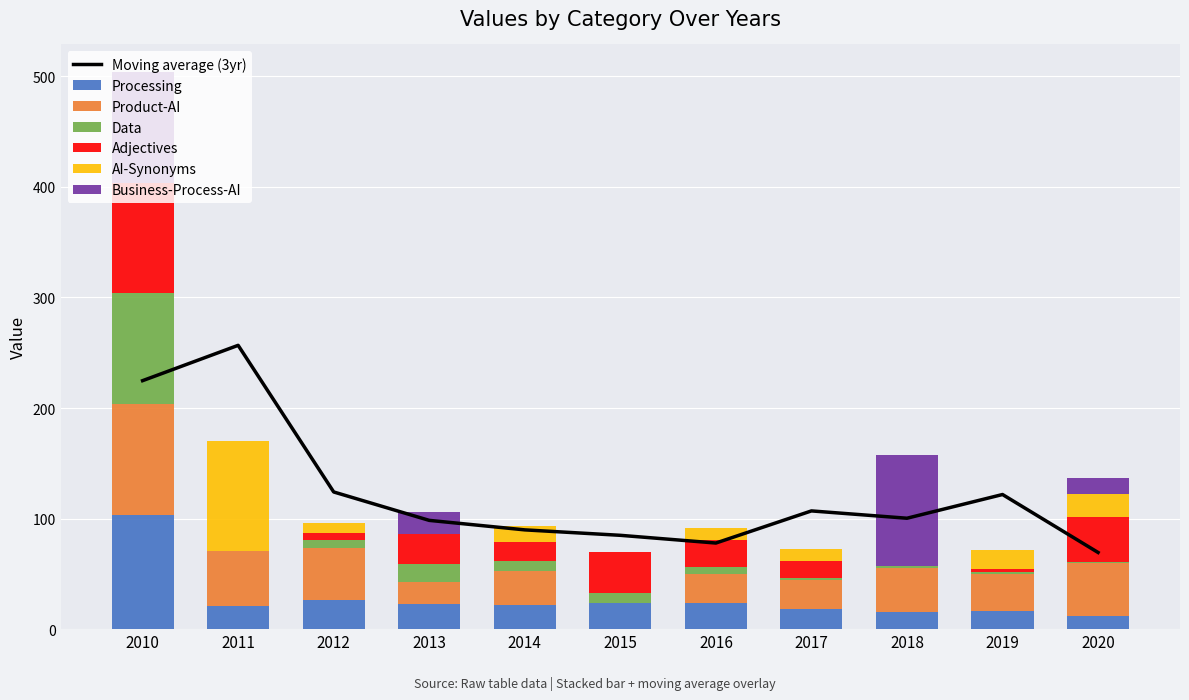

What is the sum of all Data values?

154.8